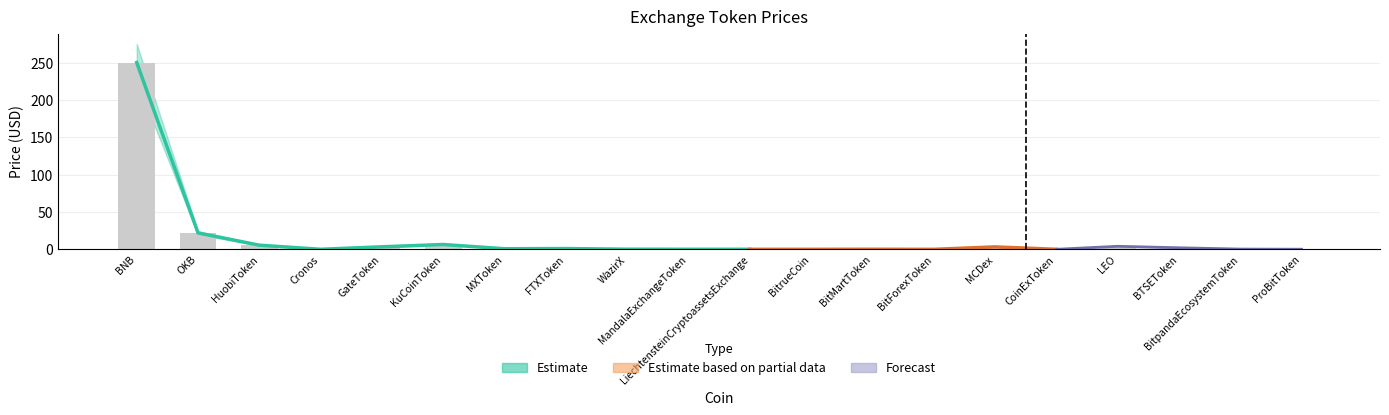

What position from the left is LEO?

17